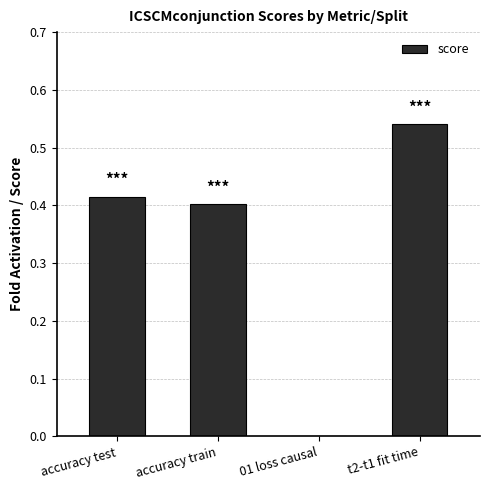

True or false: the data shows 0.4 at accuracy train.

True